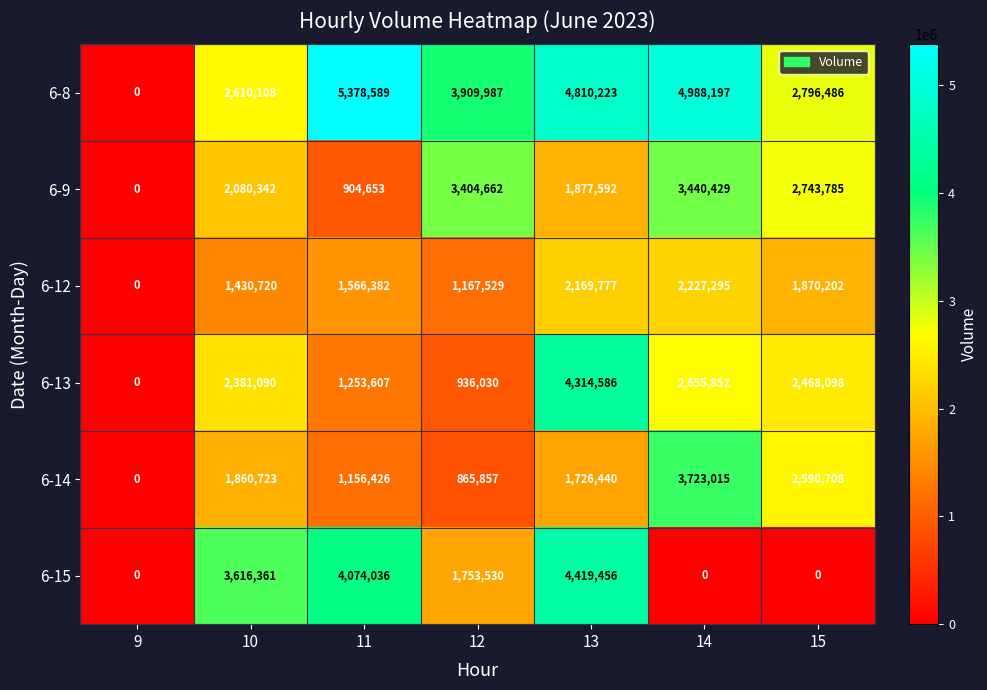

What is the sum of all 6-14 values?

11923169